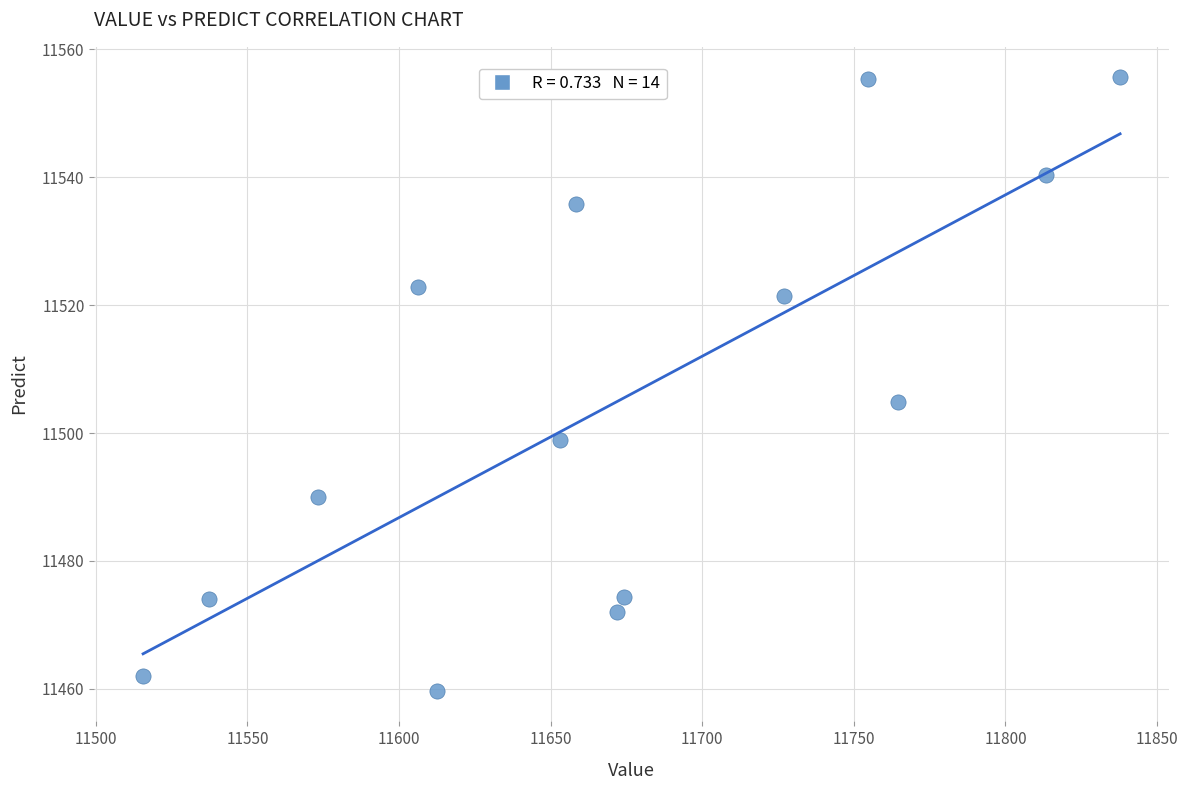

What Y value in the scatter plot is closest to 11507?

11504.9